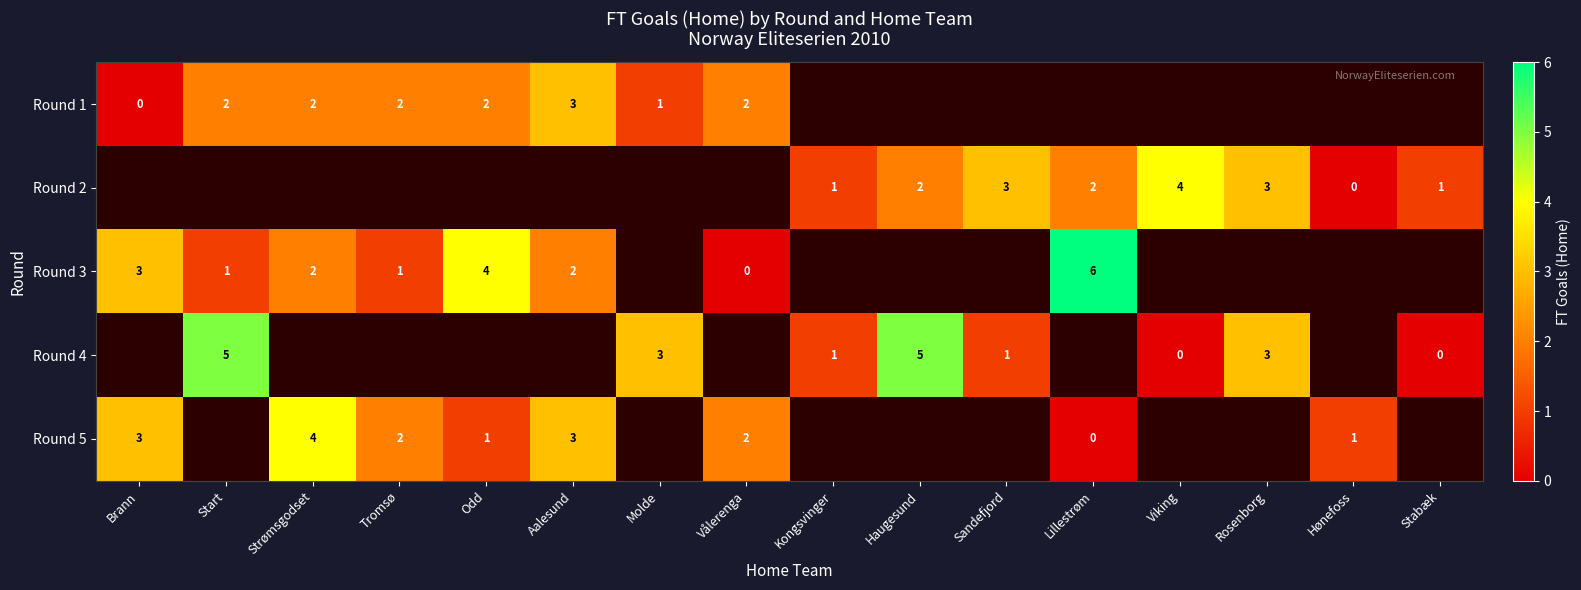

The Round 4 series shows 3 at Molde. True or false?

True